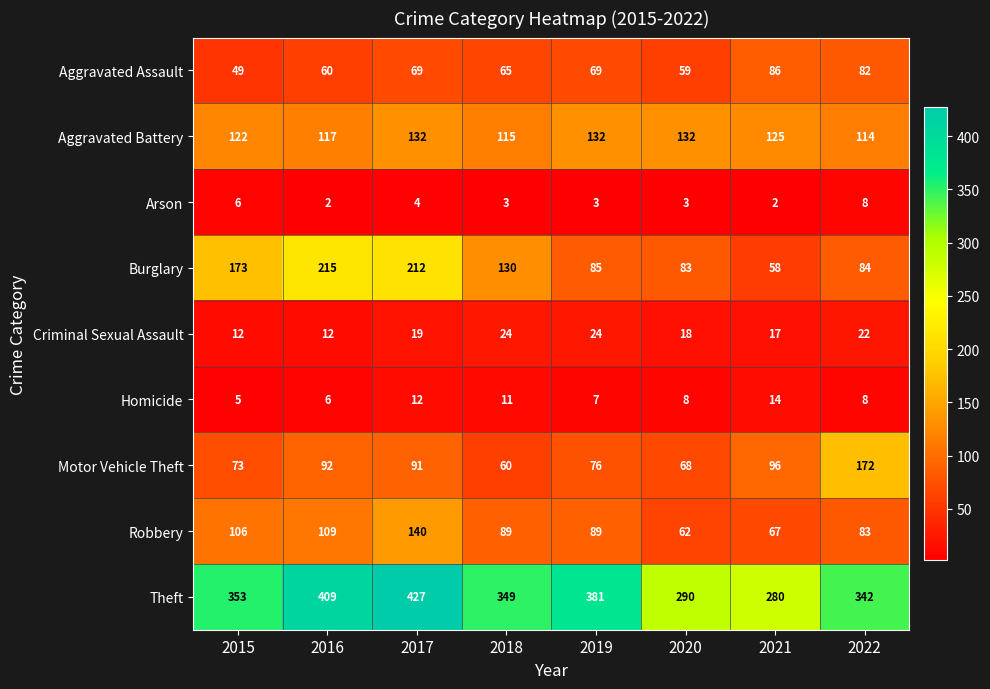

The Homicide series shows 14 at 2018. True or false?

False